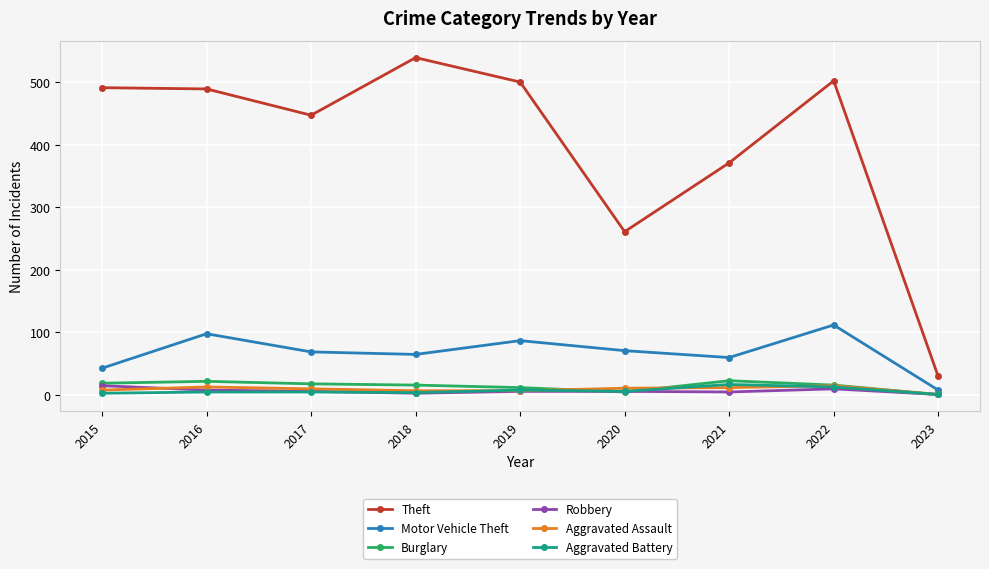

The Aggravated Assault series shows 1 at 2023. True or false?

True